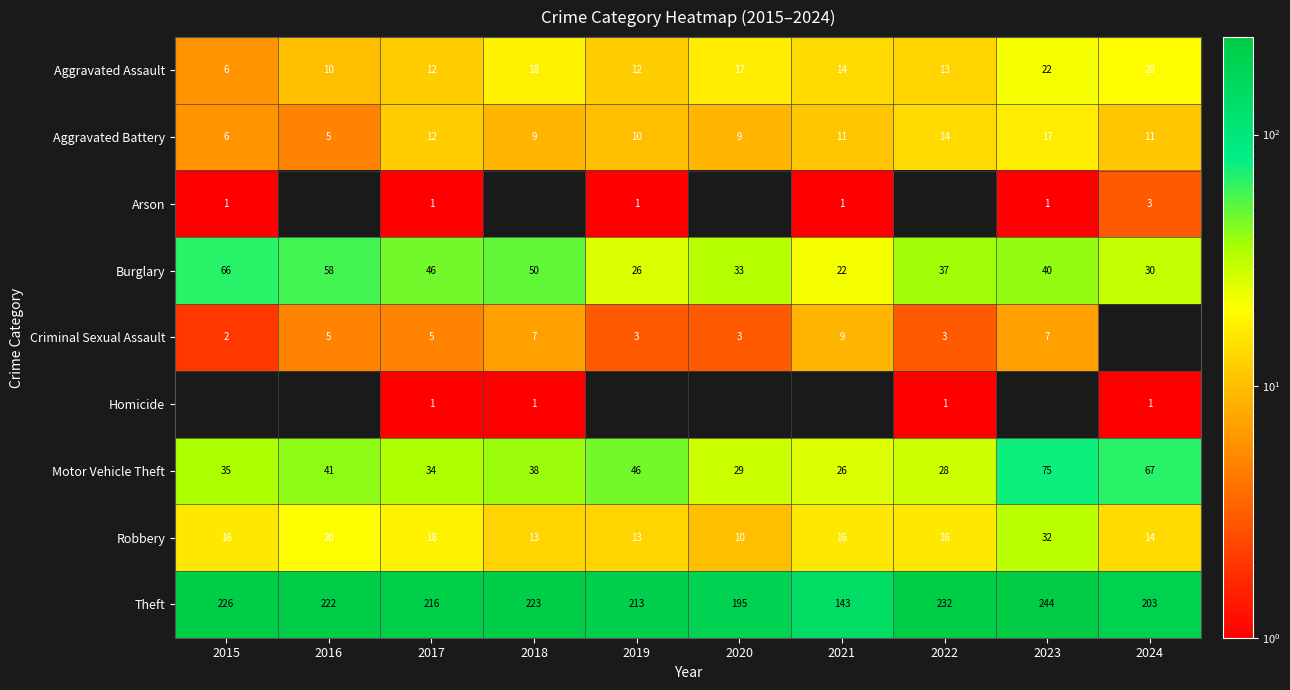

Read the Robbery value at 2022, to the nearest 5.

15